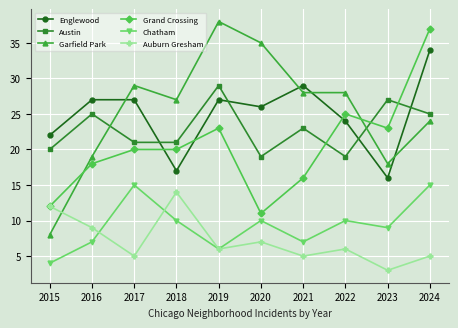

Rank the series by their maximum value, from highest to lowest.

Garfield Park, Grand Crossing, Englewood, Austin, Chatham, Auburn Gresham